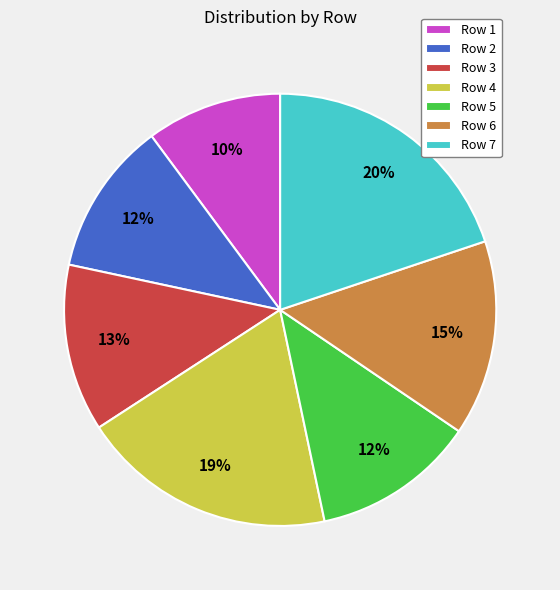

To the nearest percent, what percentage of the pie is Row 4?

19%